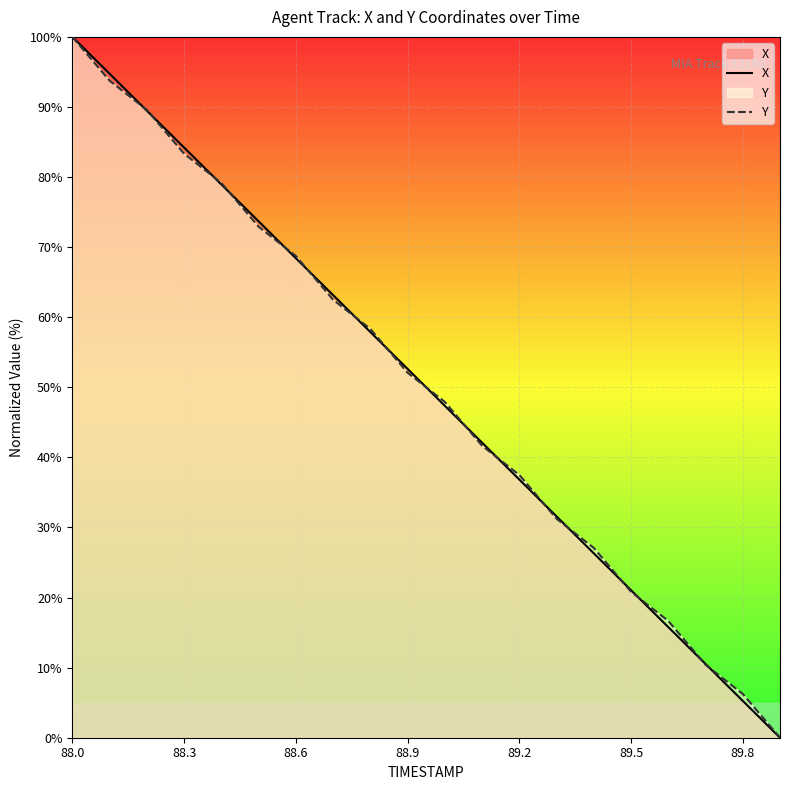

At which category is the sum across all series the highest?

88.0